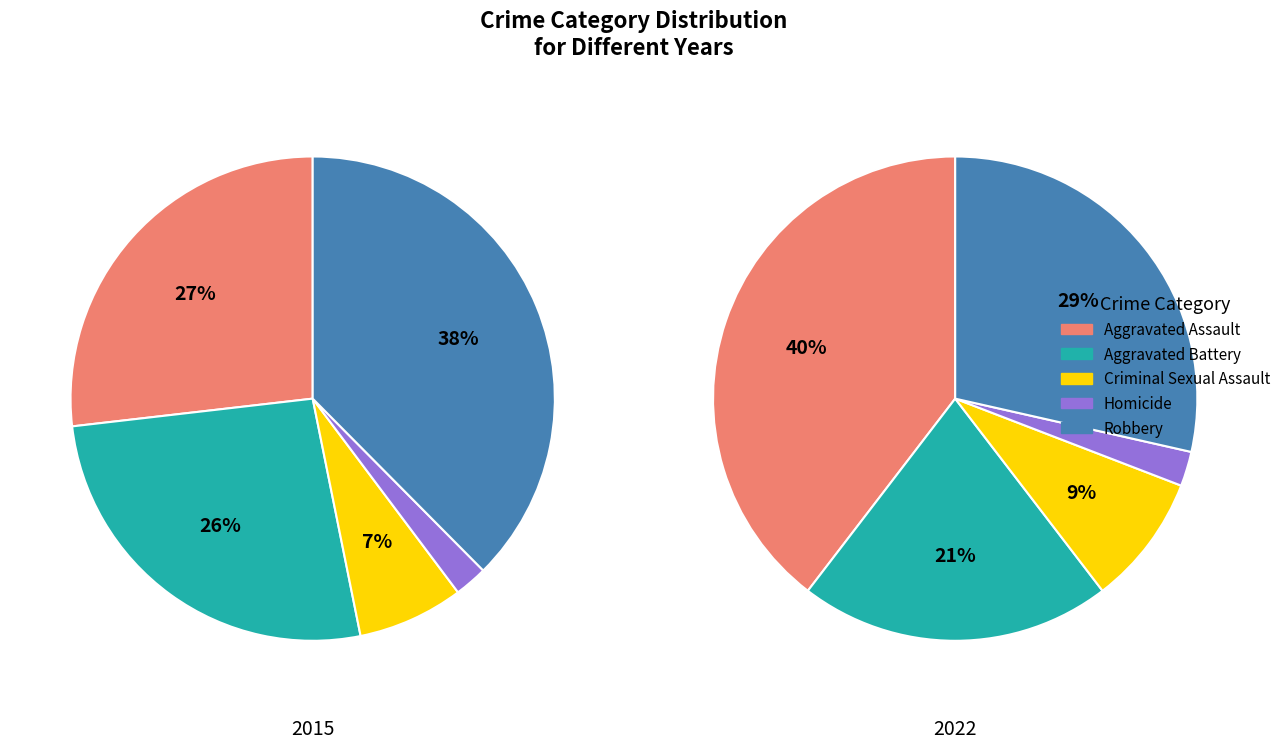

Does 8 account for over 50% of the chart?

No